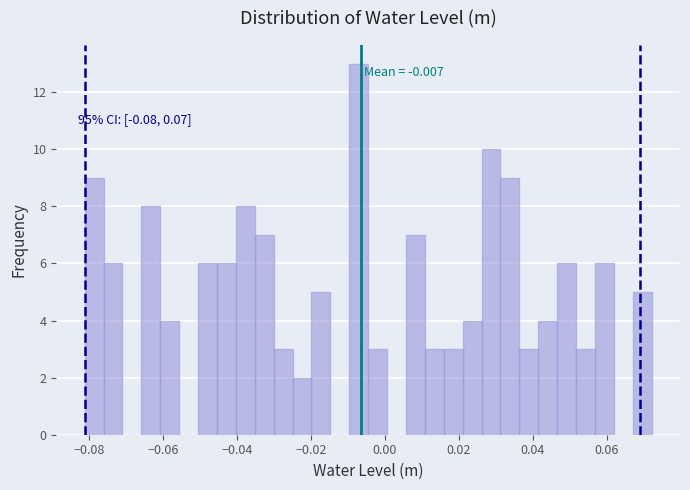

Around what value on the x-axis is the tallest bar? Give the approximate position of its centre, as read against the axis.

-0.008